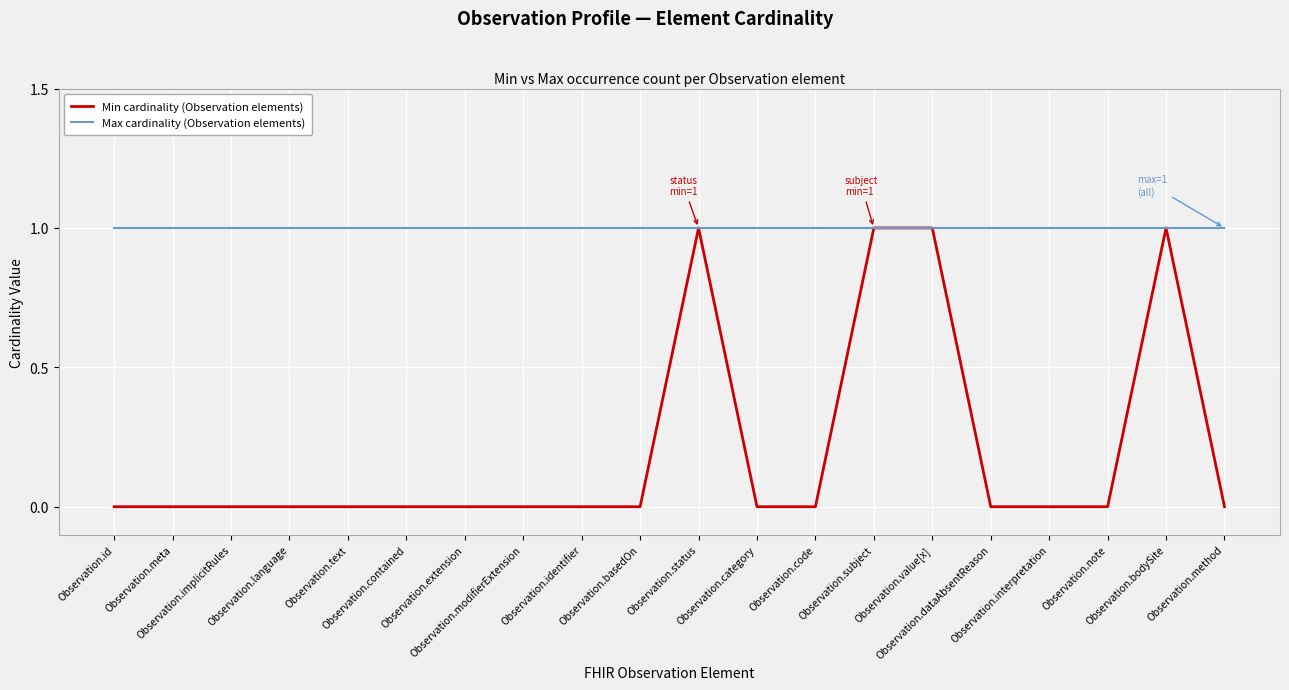

Which series has the largest total across all categories?

Max cardinality (Observation elements)